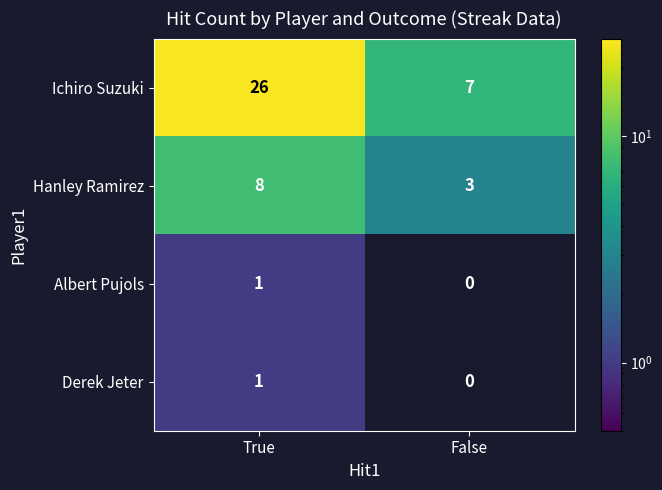

Between True and False, which series saw the biggest shift?

Ichiro Suzuki